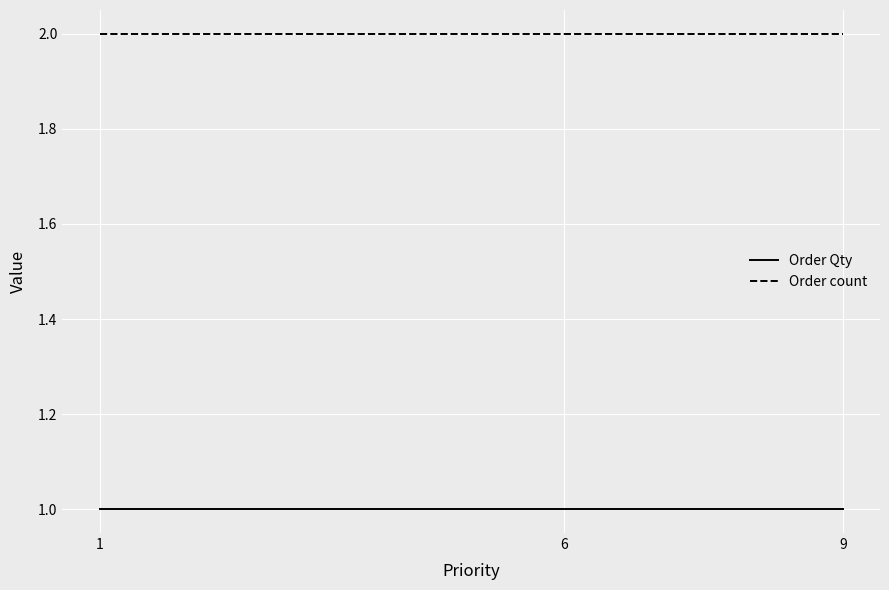

The value of Order Qty at 6 is 1. True or false?

True